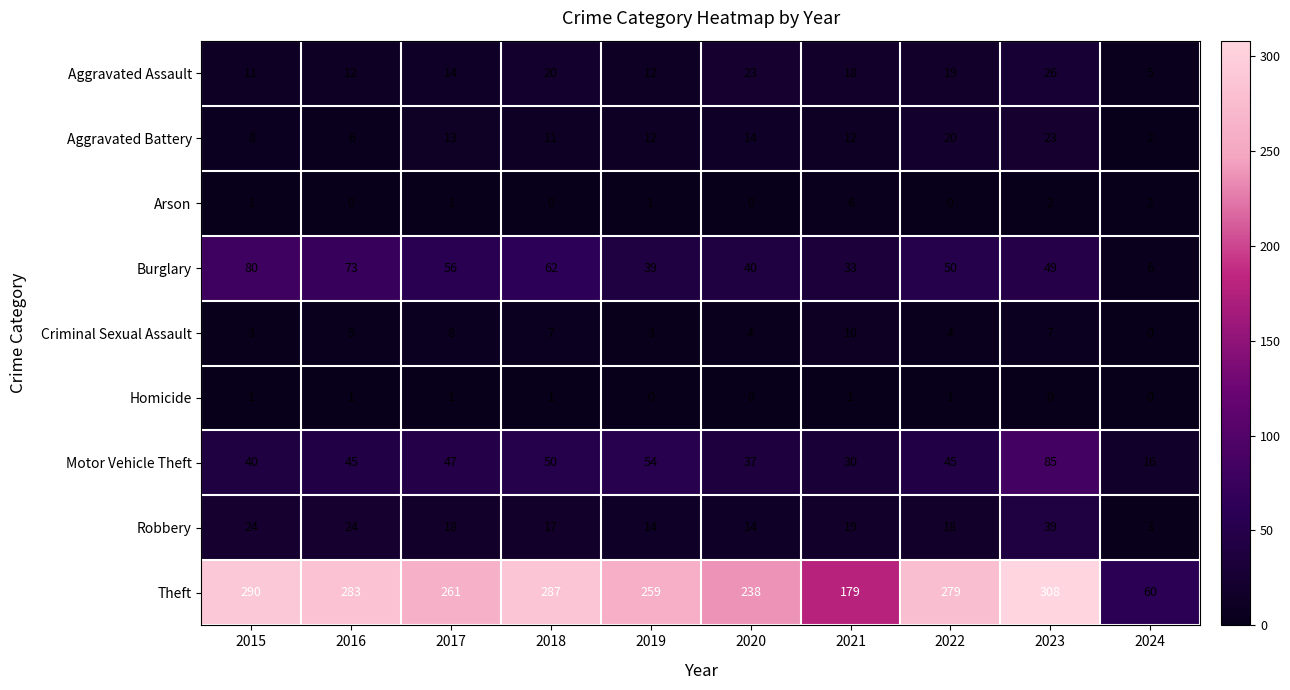

Is it true that Criminal Sexual Assault equals 4 at 2020?

True